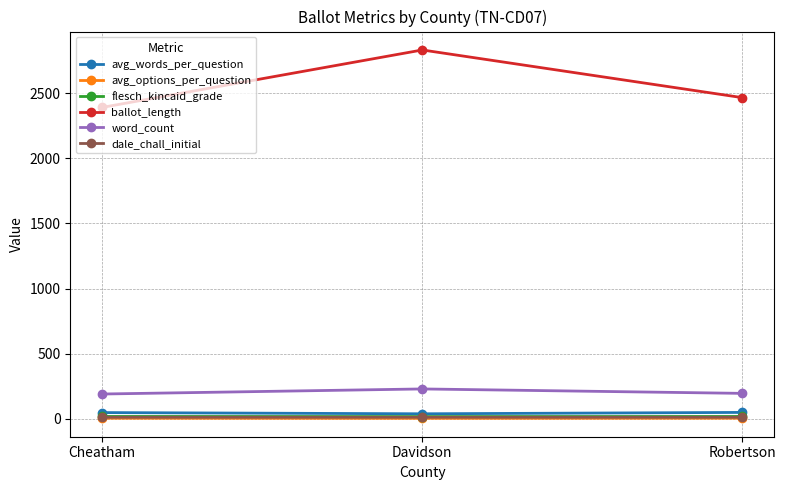

Where is avg_words_per_question nearest to the value 43?

Cheatham